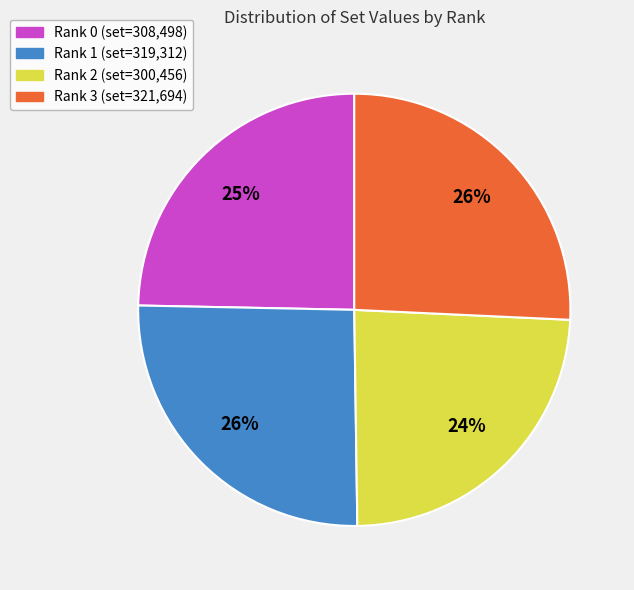

What is the ratio of the value at Rank 0 to the value at Rank 2?

1.0